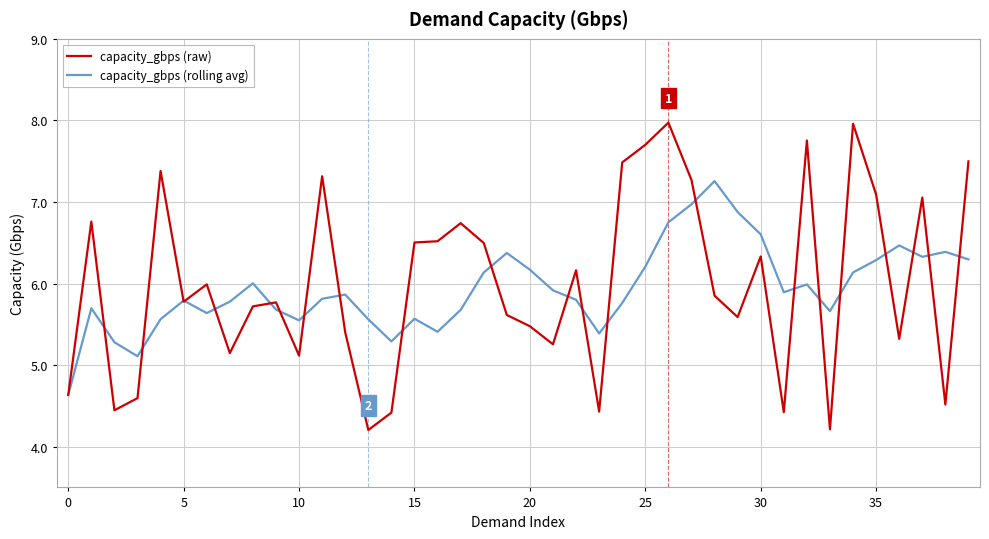

Rank the series by their maximum value, from lowest to highest.

capacity_gbps (rolling avg), capacity_gbps (raw)